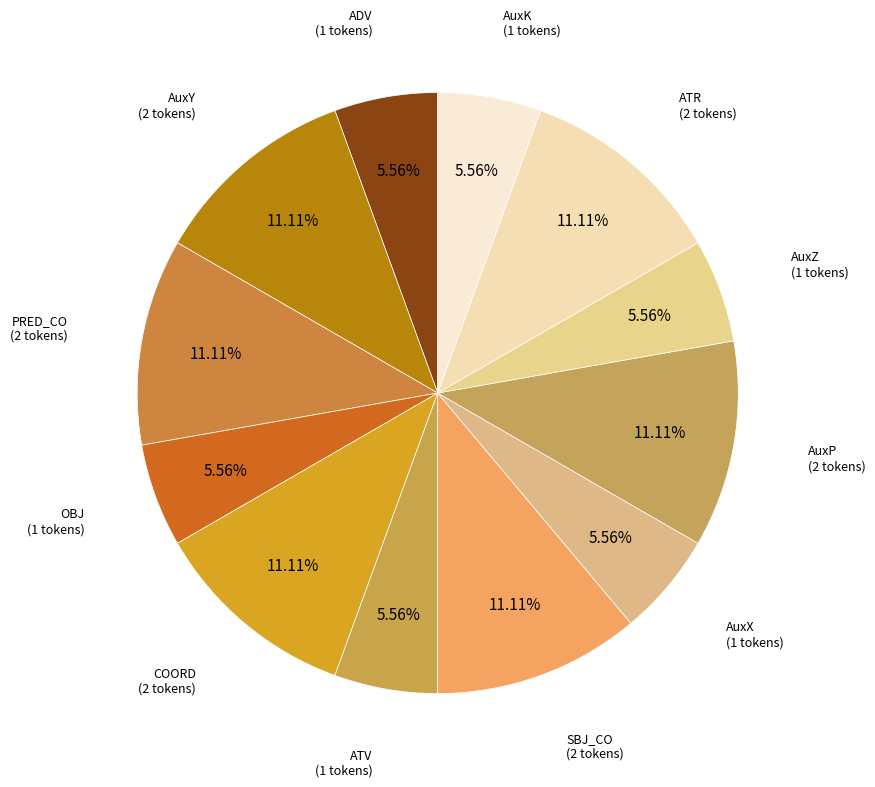

Count the number of slices in the pie.

12